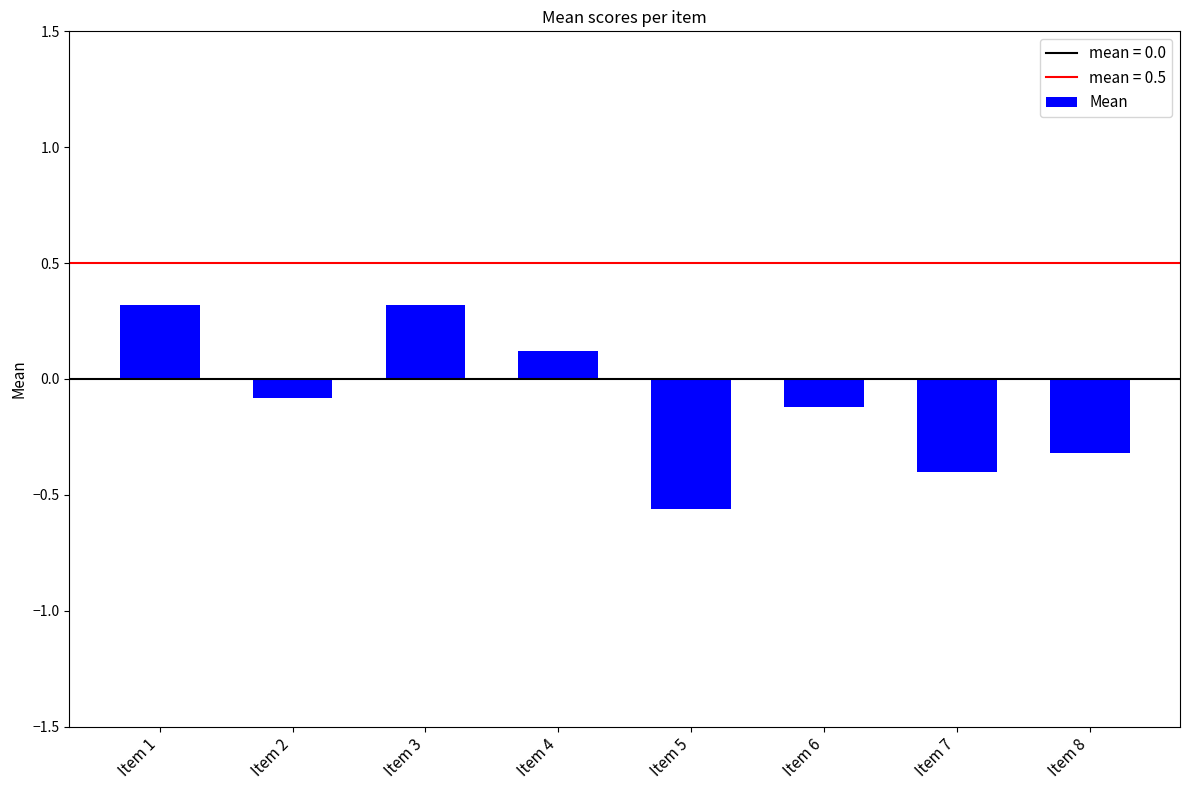

Read the value at Item 2.

-0.1